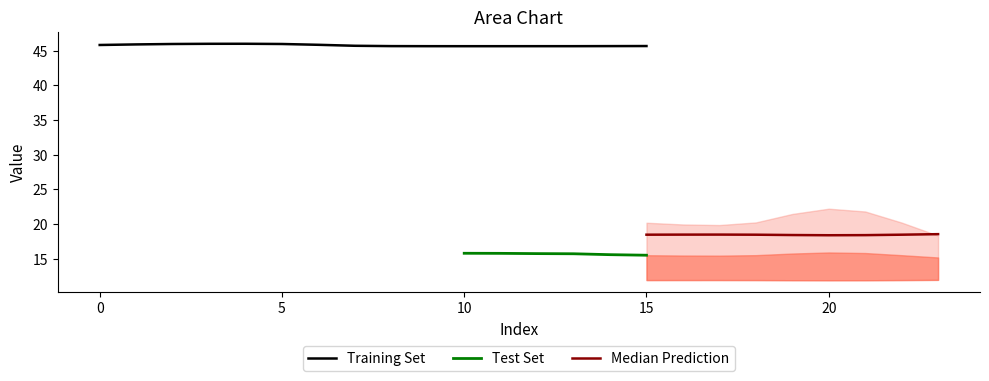

What is the minimum value for Training Set?

45.6